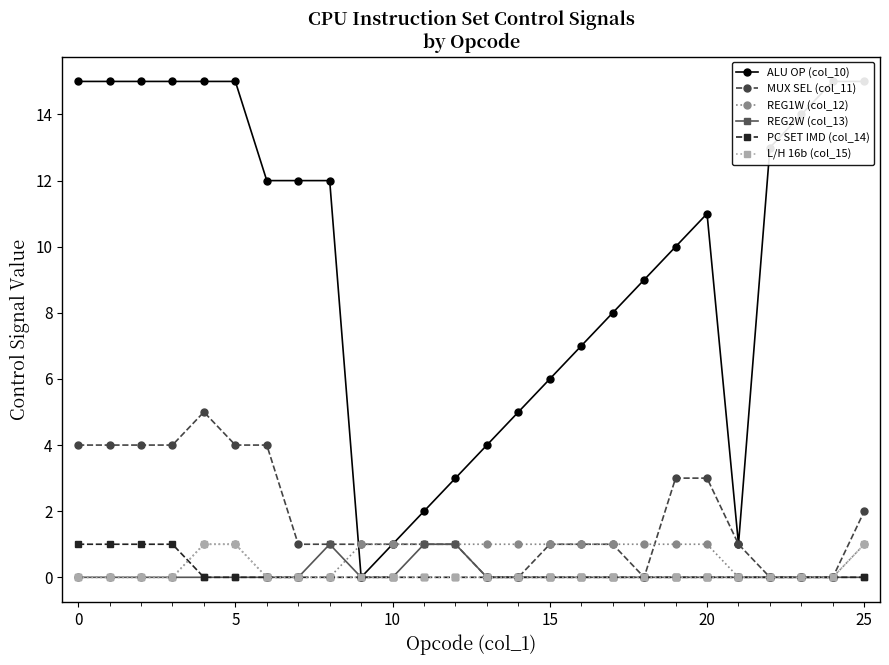

True or false: REG2W (col_13) and L/H 16b (col_15) intersect in this chart.

False